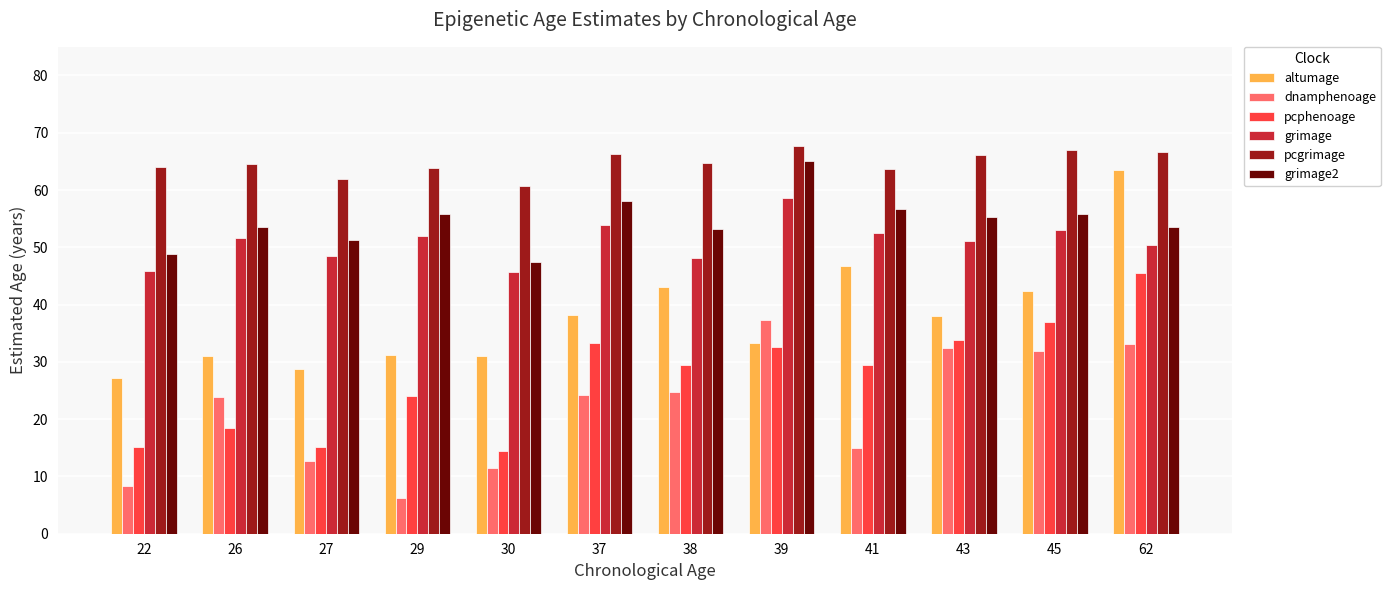

What is the average value of the dnamphenoage series?

21.8